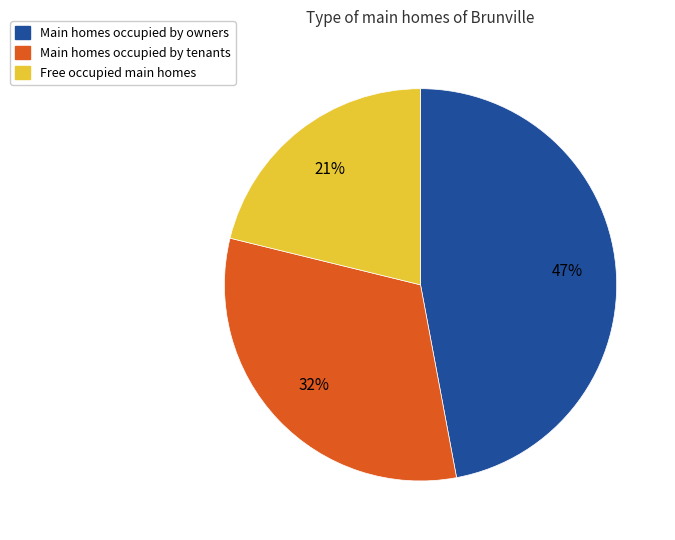

Is there any slice that represents more than half of the pie?

No